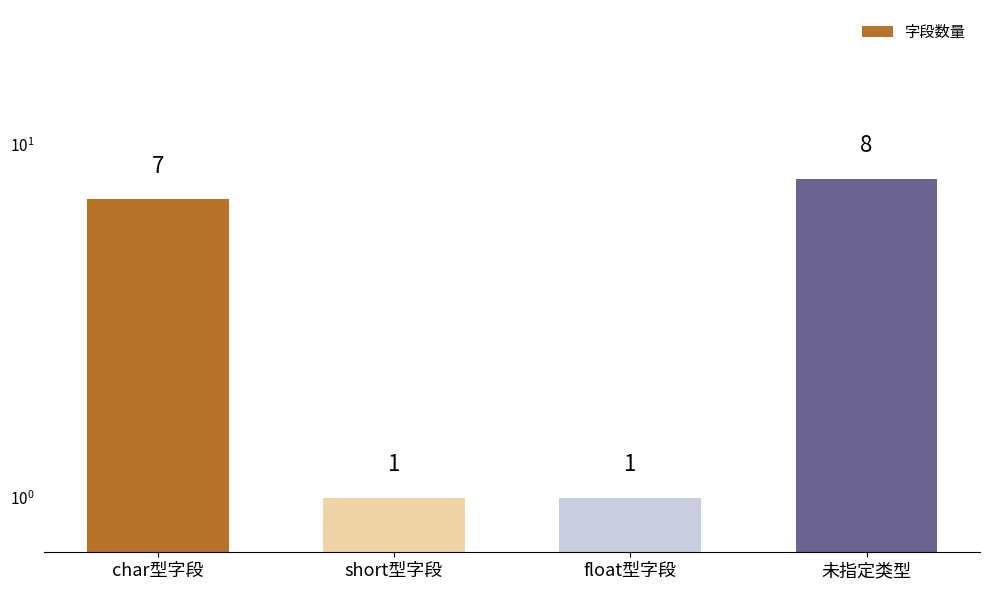

Is it true that the value at float型字段 is 0?

False